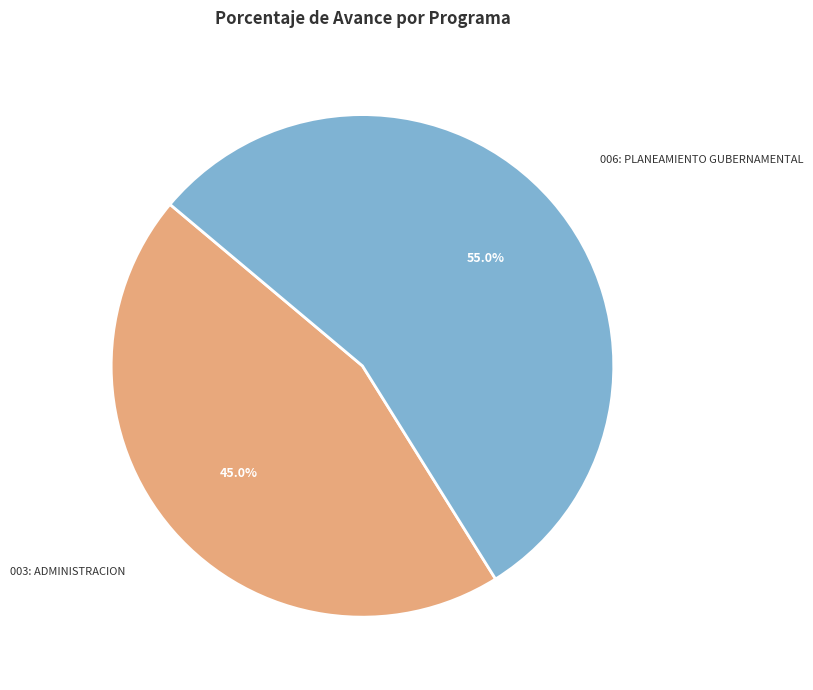

Do 003: ADMINISTRACION and 006: PLANEAMIENTO GUBERNAMENTAL together represent more than half of the pie?

Yes